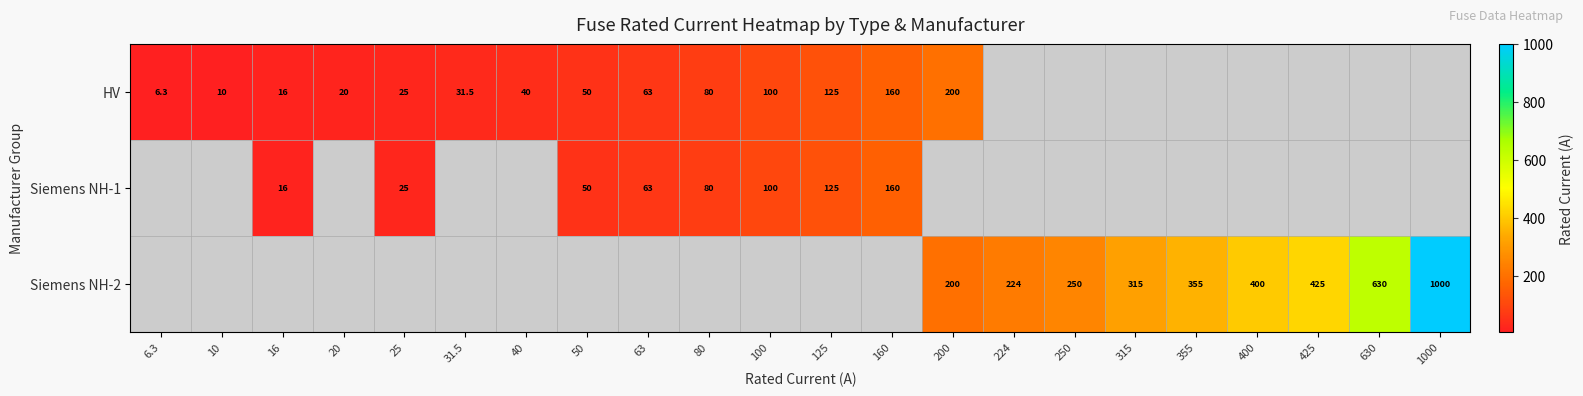

The value of HV at 6.3 is 6.3. True or false?

True